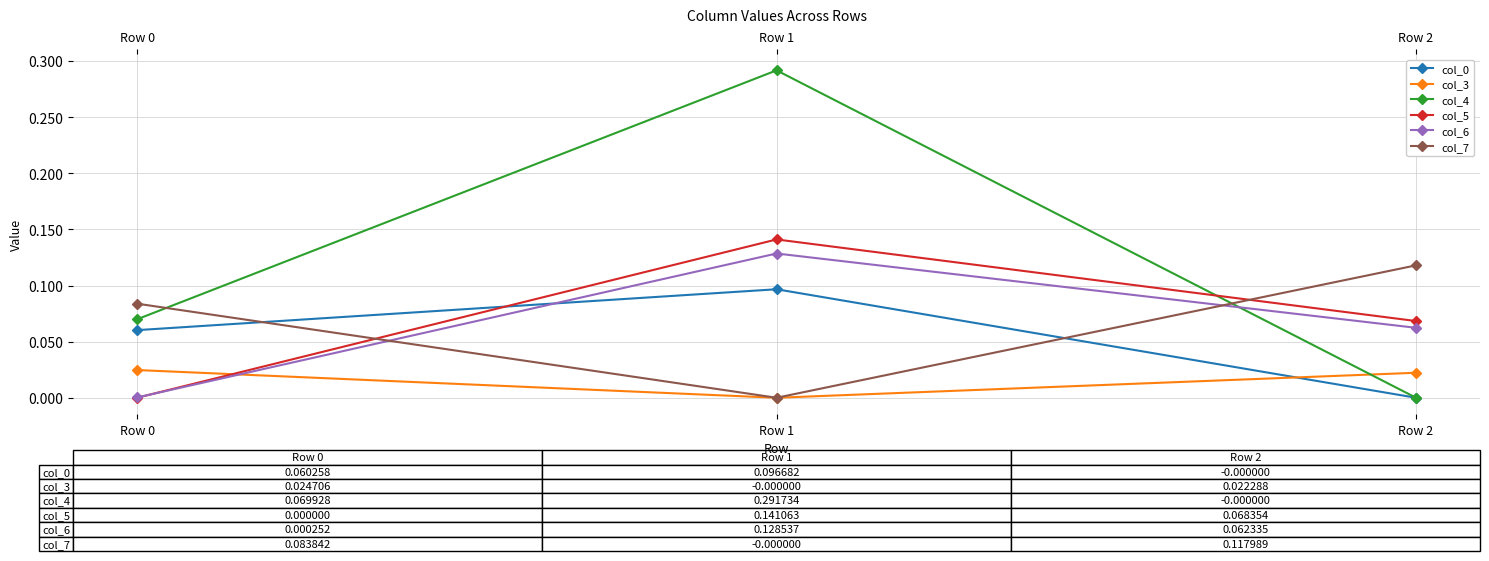

What is the total value across all series at Row 1?

0.7